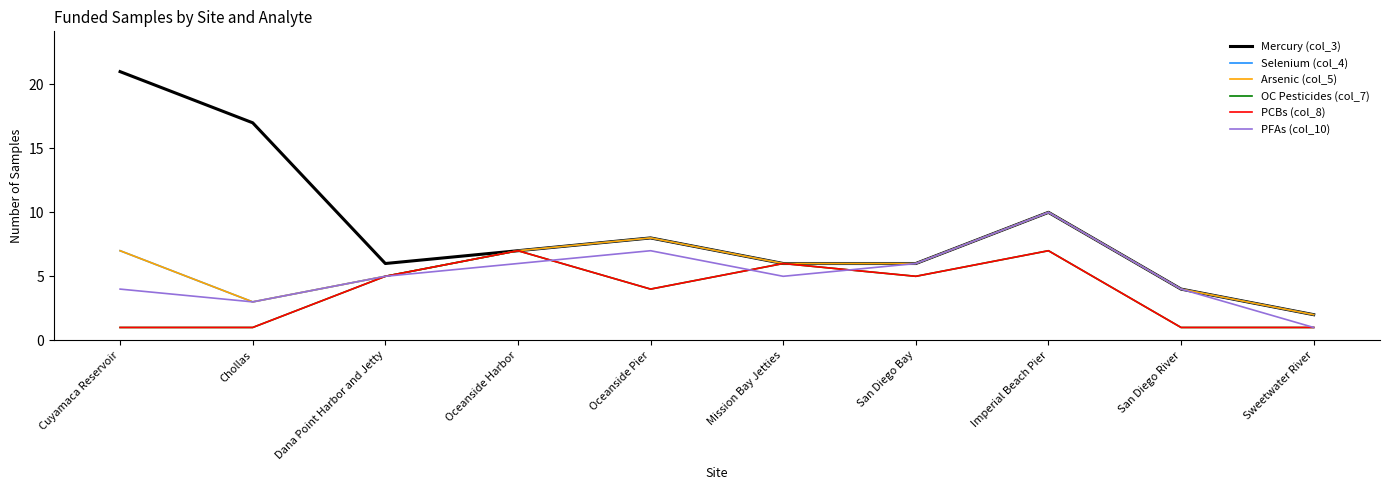

At which category does OC Pesticides (col_7) reach its first local peak?

Oceanside Harbor